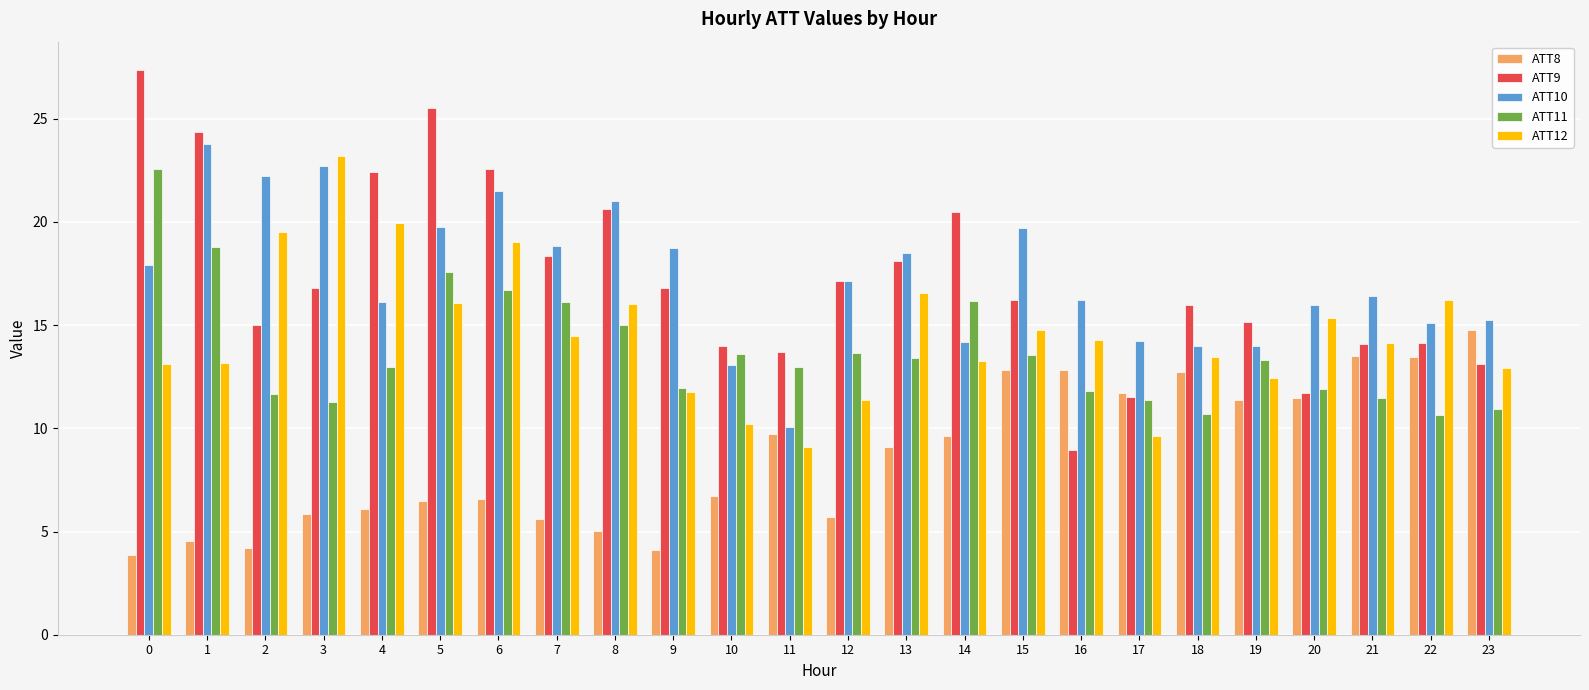

How many series are shown in this chart?

5